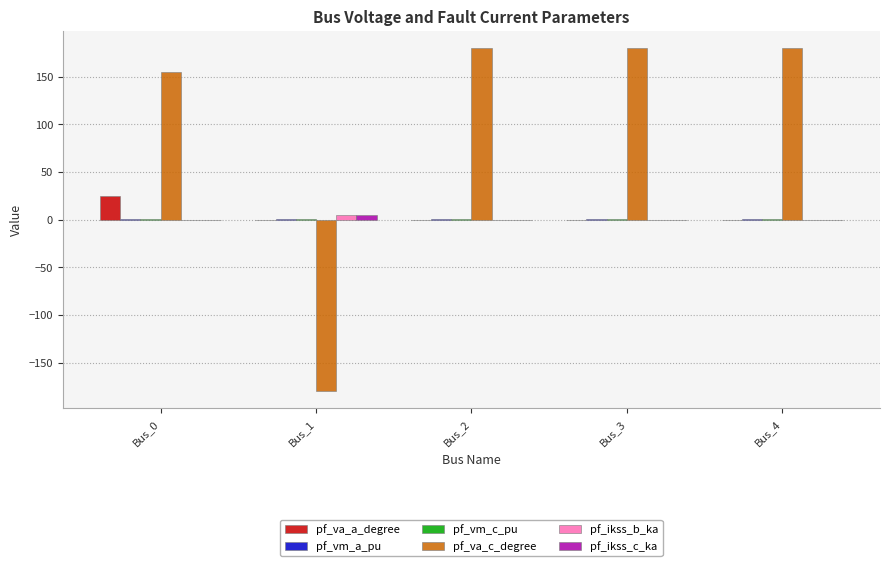

Is the value of pf_ikss_c_ka at Bus_1 greater than the value of pf_va_c_degree at Bus_0?

No